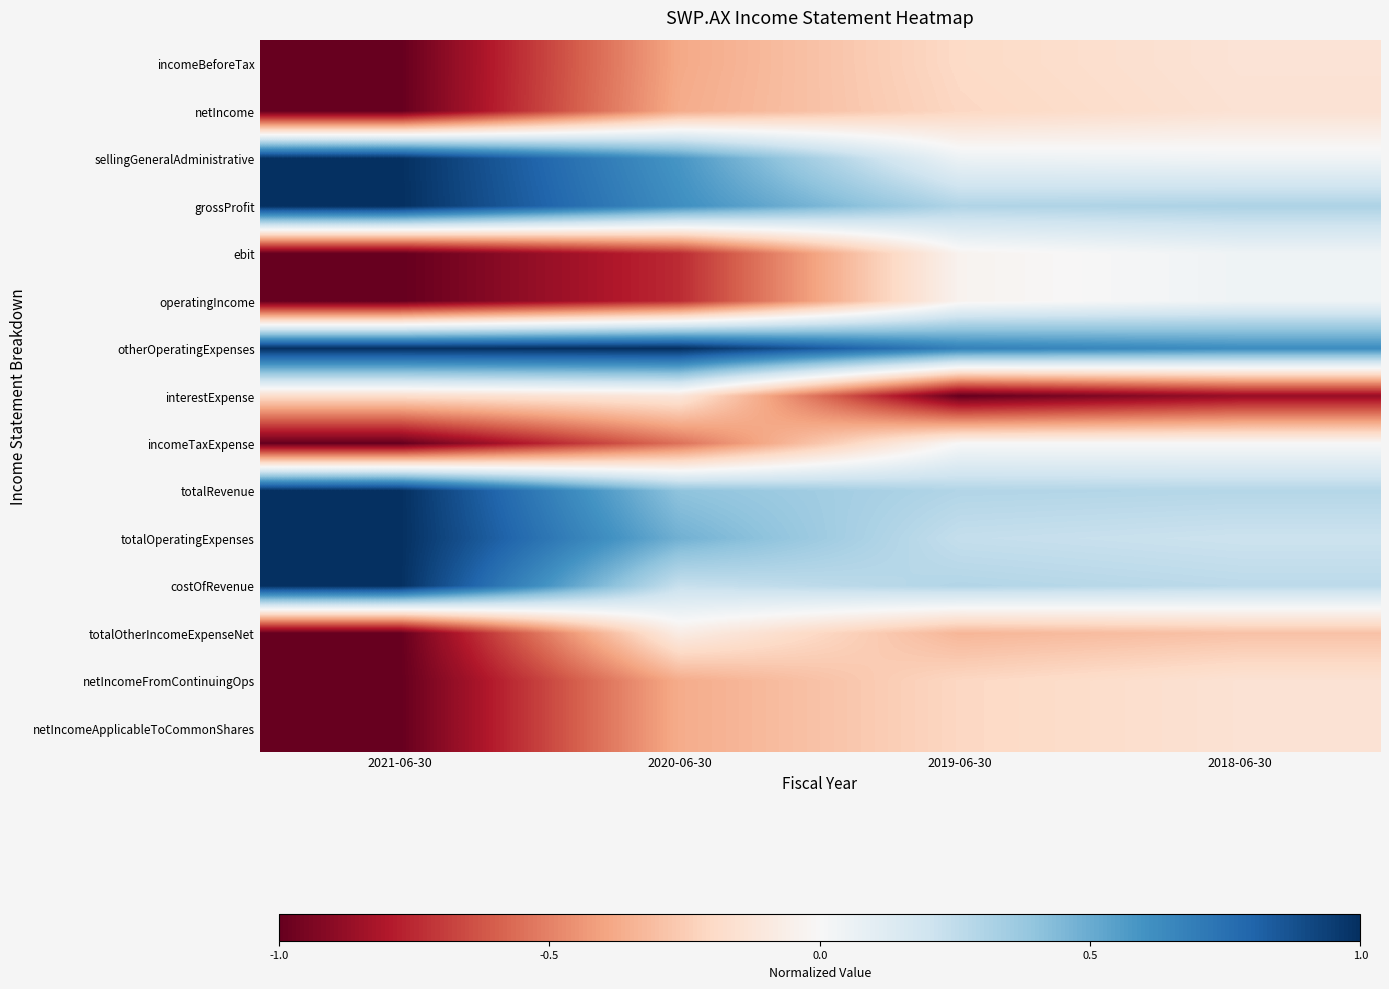

How many distinct data groups are displayed?

15